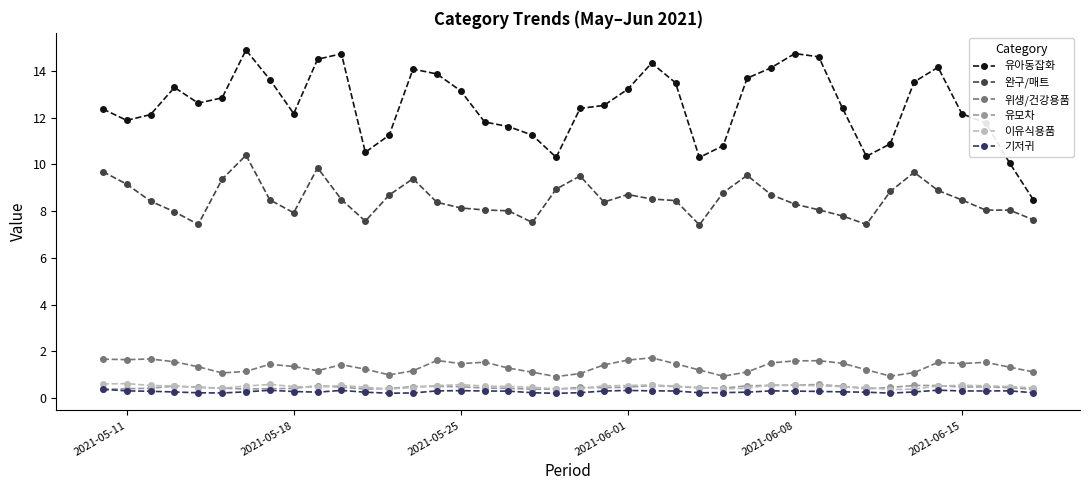

What is the sum of all 위생/건강용품 values?

53.9